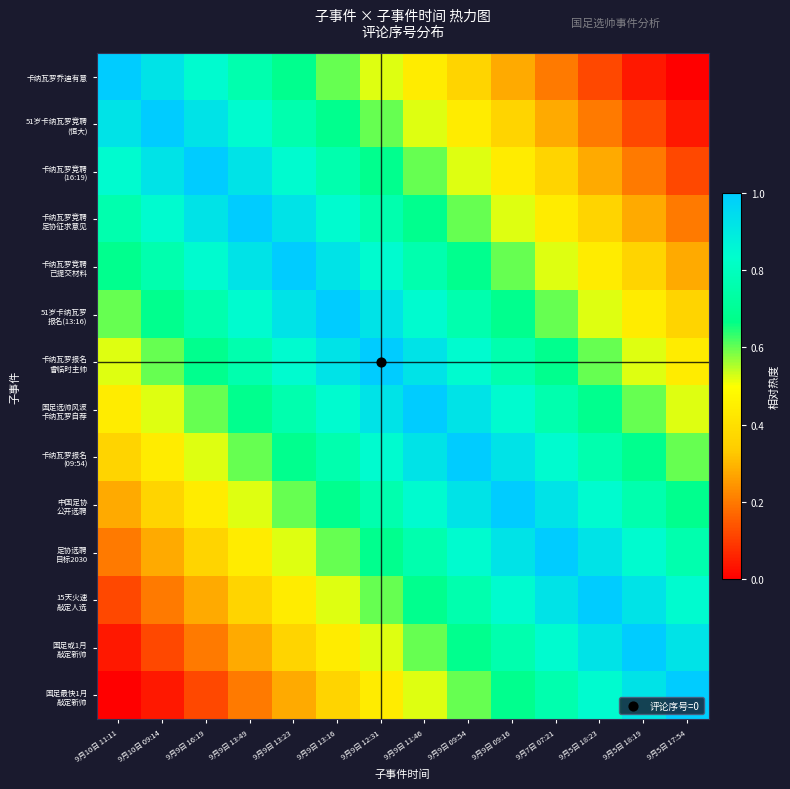

Count the number of categories in the chart.

14